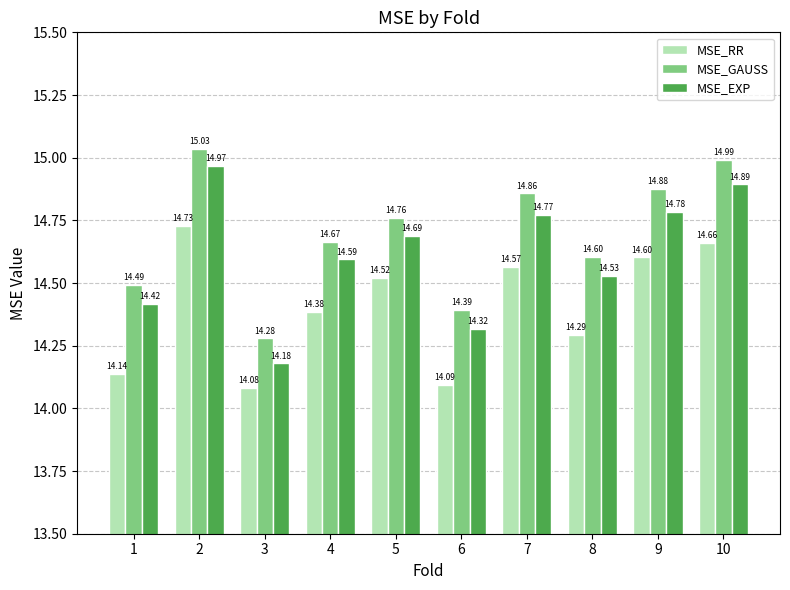

True or false: MSE_GAUSS has a value of 6.9 at 5.

False